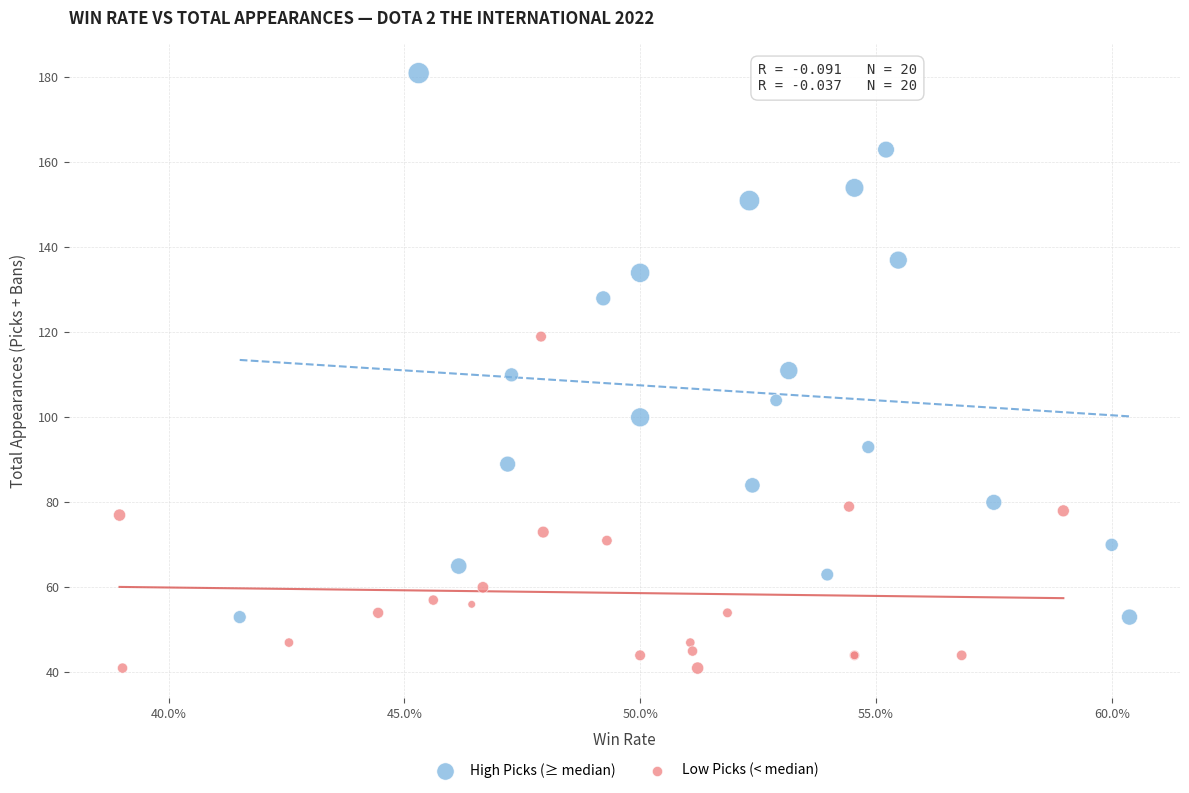

Which series has the widest spread of Y values?

High Picks (≥ median)